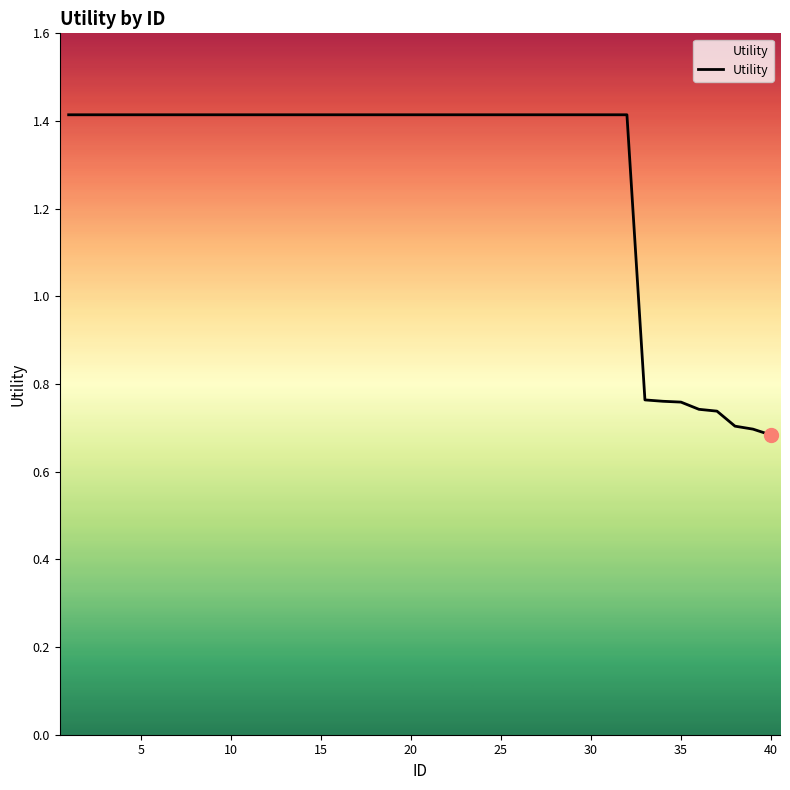

What is the maximum value shown in the chart?

1.4